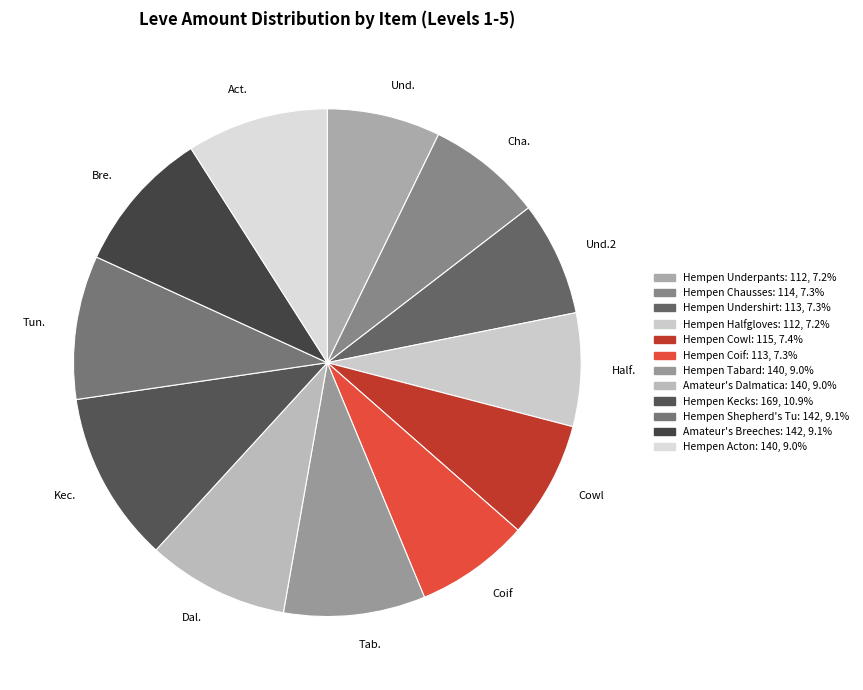

Which category has the biggest portion of the pie?

Kec.